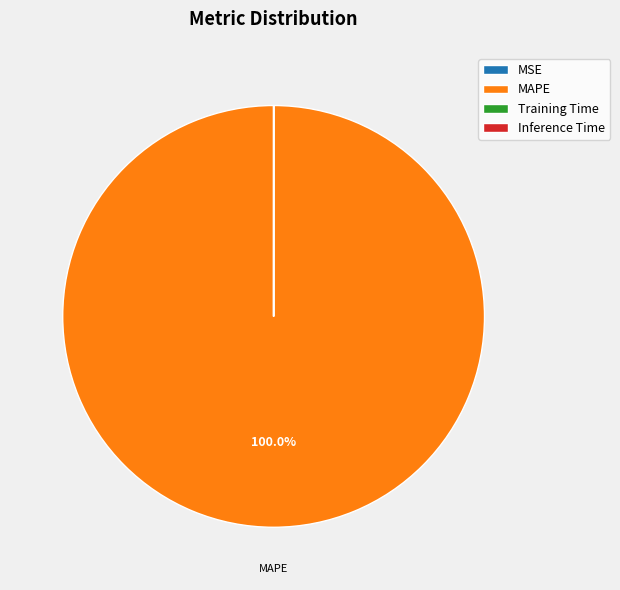

To the nearest percent, what is the average slice percentage?

25%